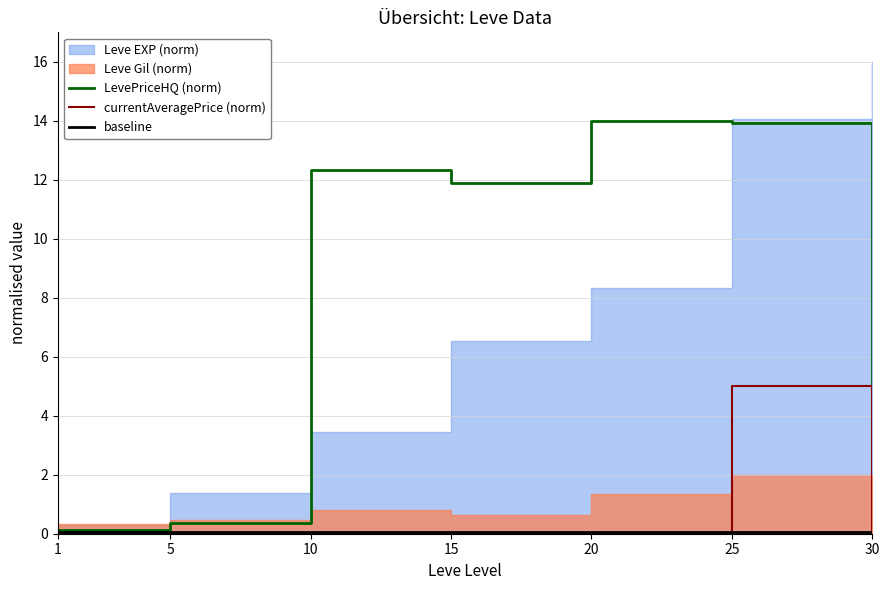

What is the difference between the highest and lowest values at 5?

0.3